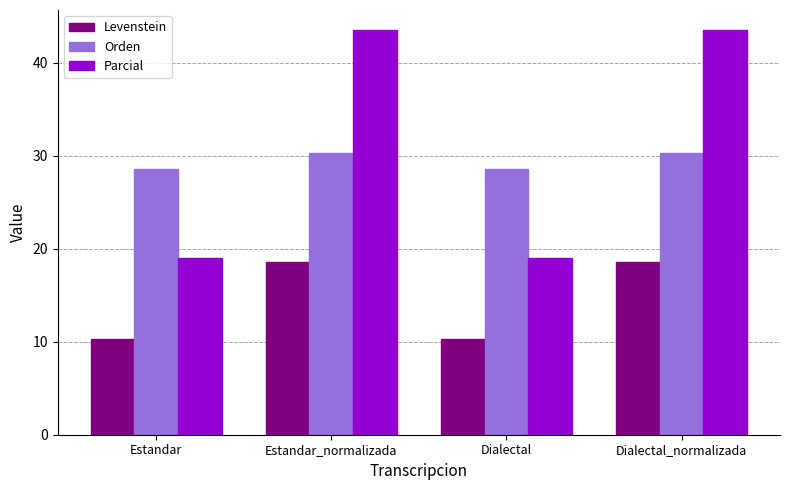

What are all the series names shown in the legend?

Levenstein, Orden, Parcial